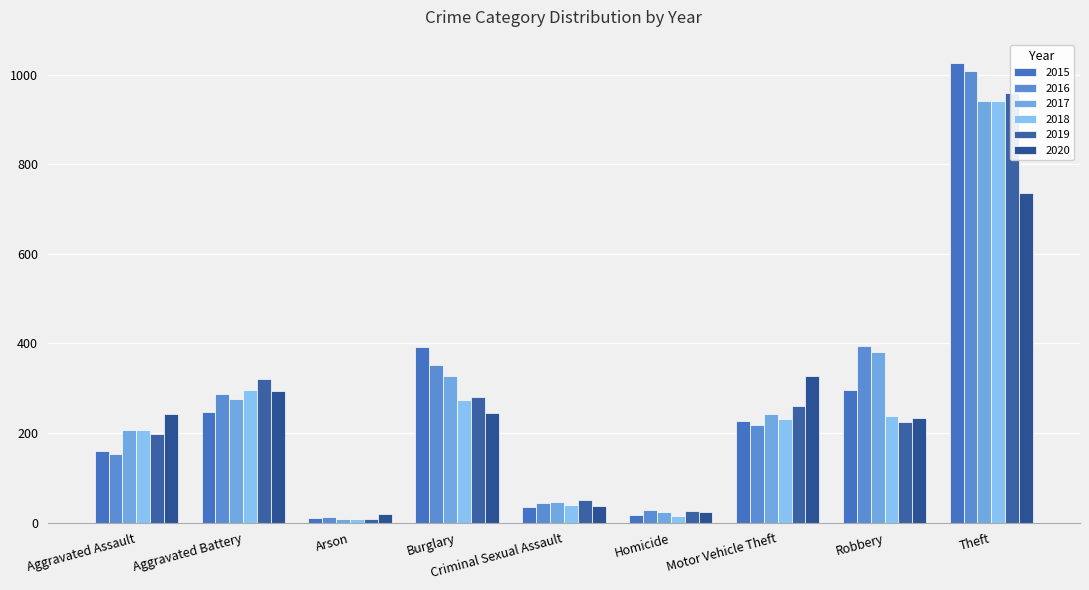

List the series in order of their peak value, lowest first.

2020, 2017, 2018, 2019, 2016, 2015